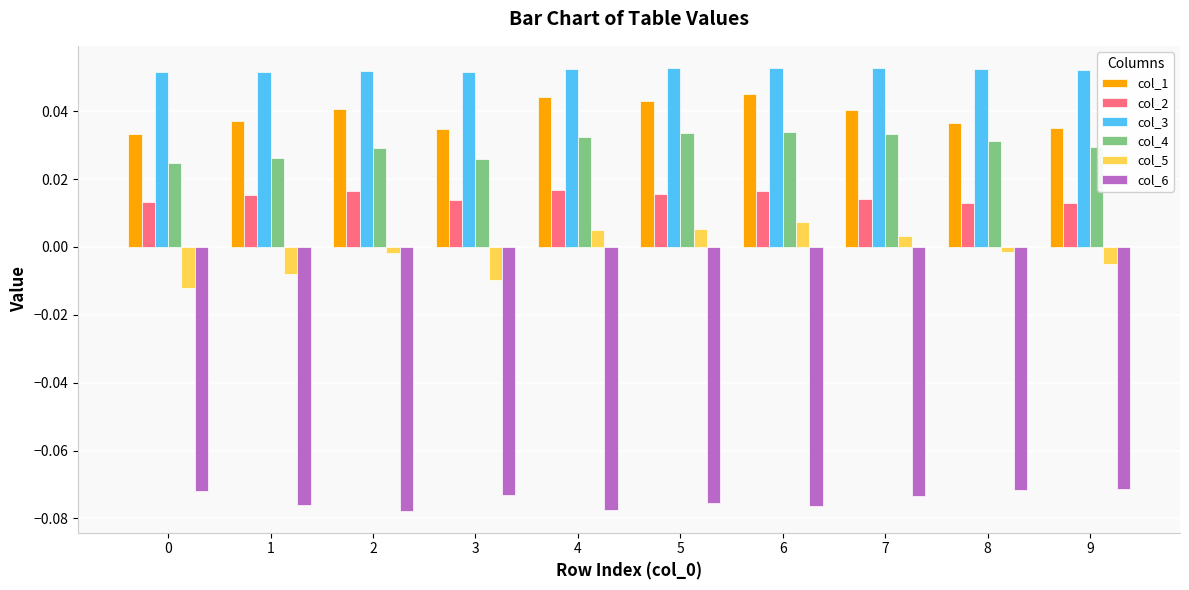

Which series has the widest spread of values?

col_5